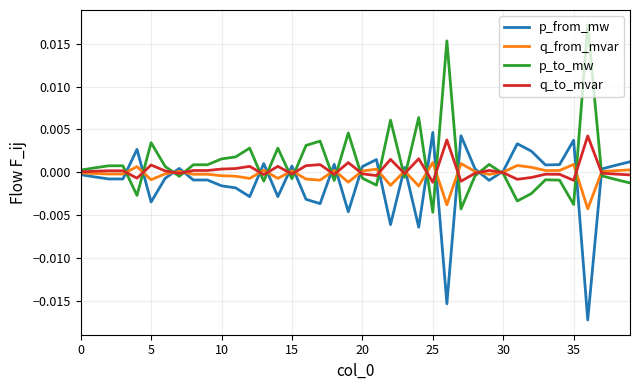

How many series are shown in this chart?

4